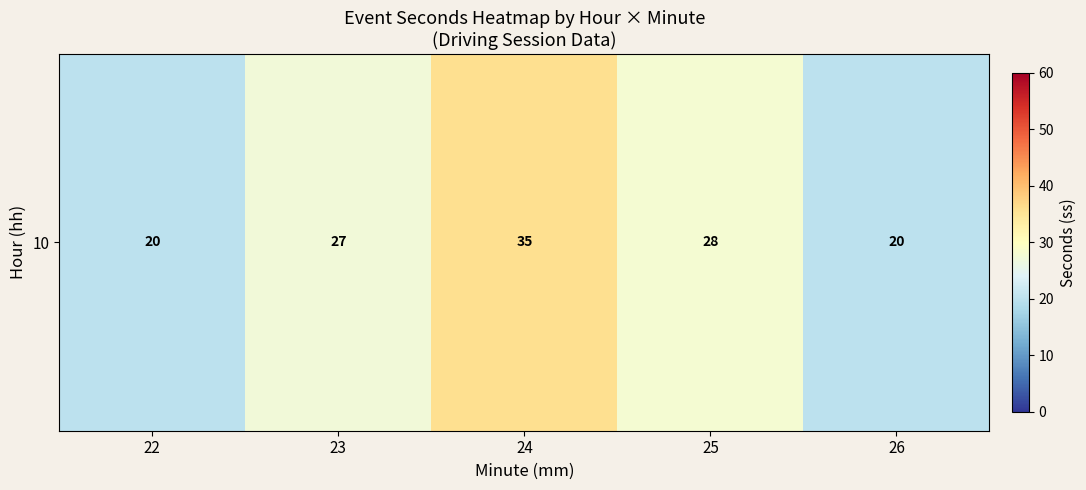

What is the sum of the values at 22 and 24?

55.9